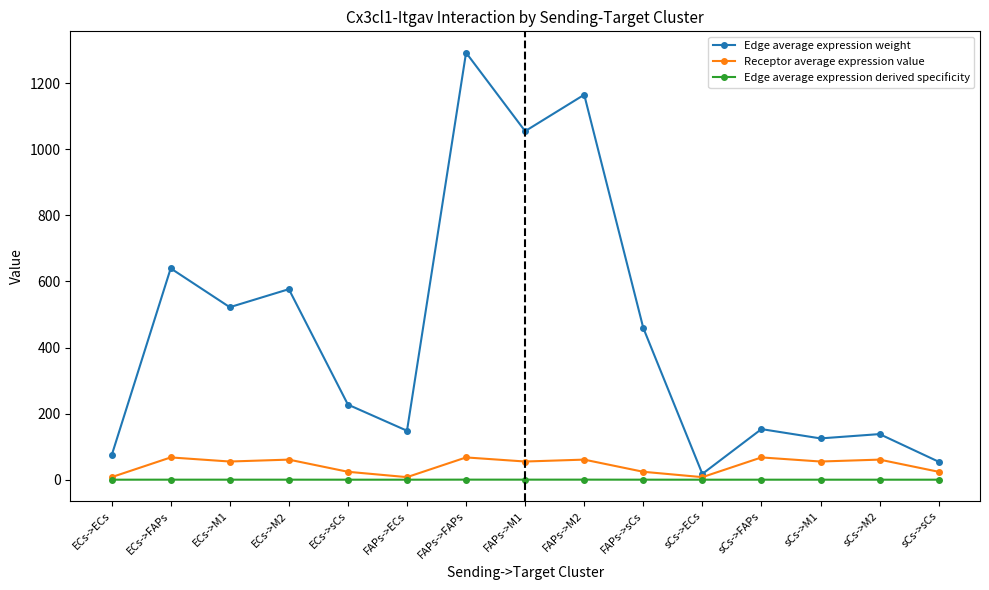

Where is Edge average expression weight nearest to the value 655?

ECs->FAPs